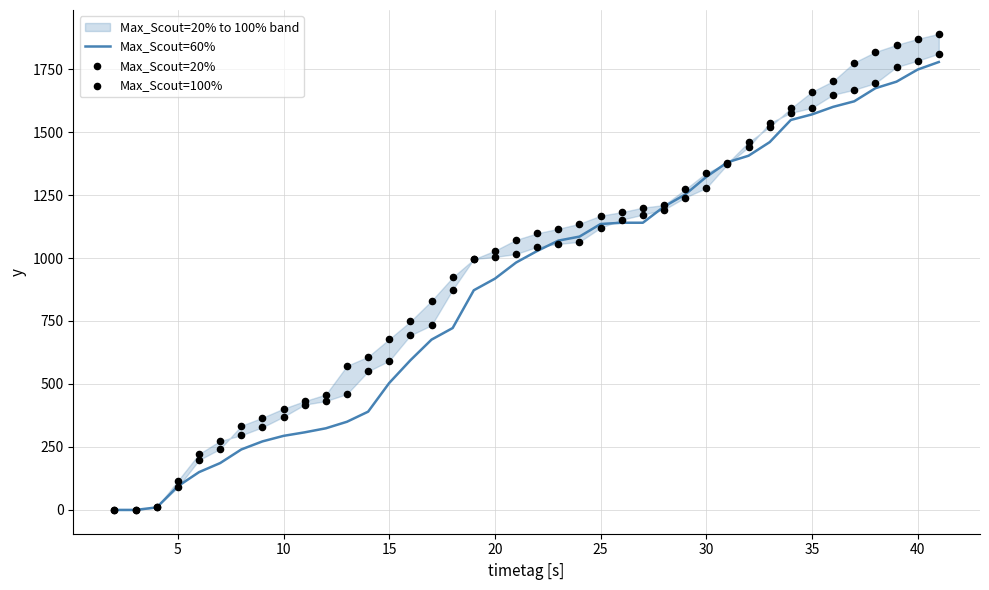

The value of Max_Scout=60% at 5 is 94. True or false?

True